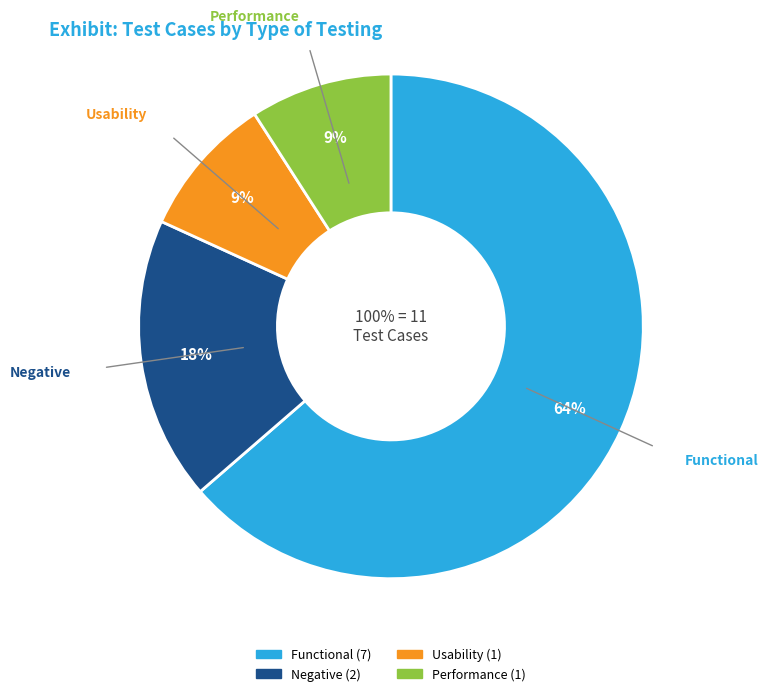

Rank the categories by value from highest to lowest.

Functional, Negative, Usability, Performance